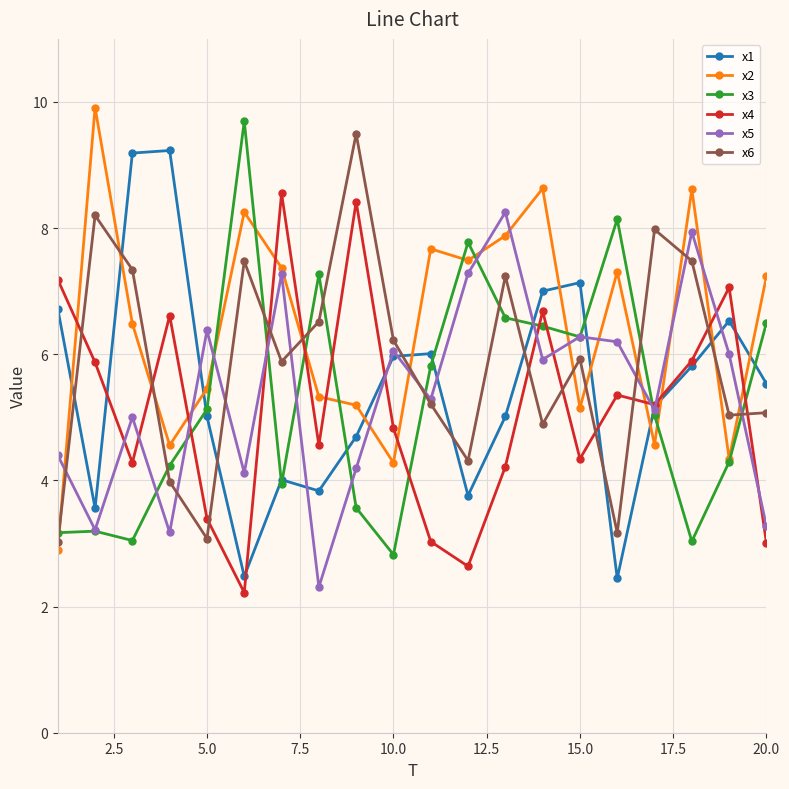

Count the number of data series in this chart.

6